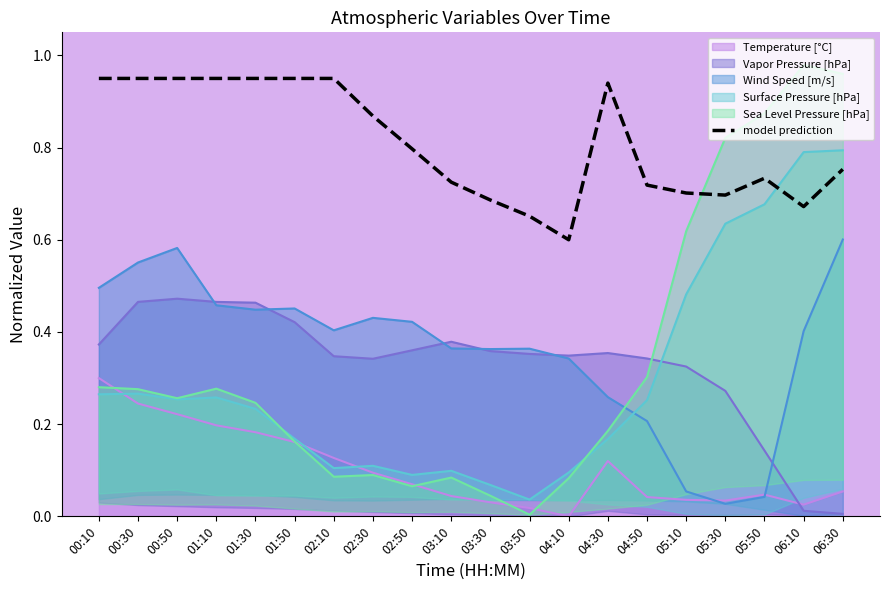

List the labels in order of value, largest first.

00:10, 00:30, 00:50, 01:10, 01:30, 01:50, 02:10, 04:30, 02:30, 02:50, 06:30, 05:50, 03:10, 04:50, 05:10, 05:30, 03:30, 06:10, 03:50, 04:10